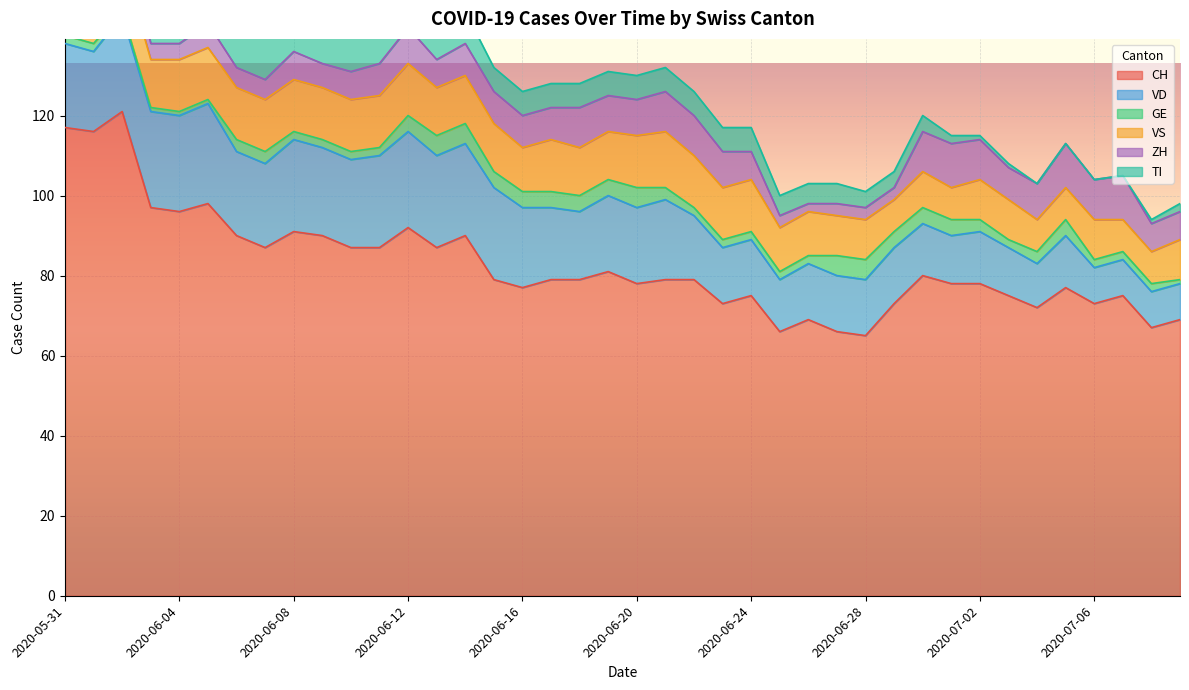

Does the chart display data point markers on the line(s)?

No